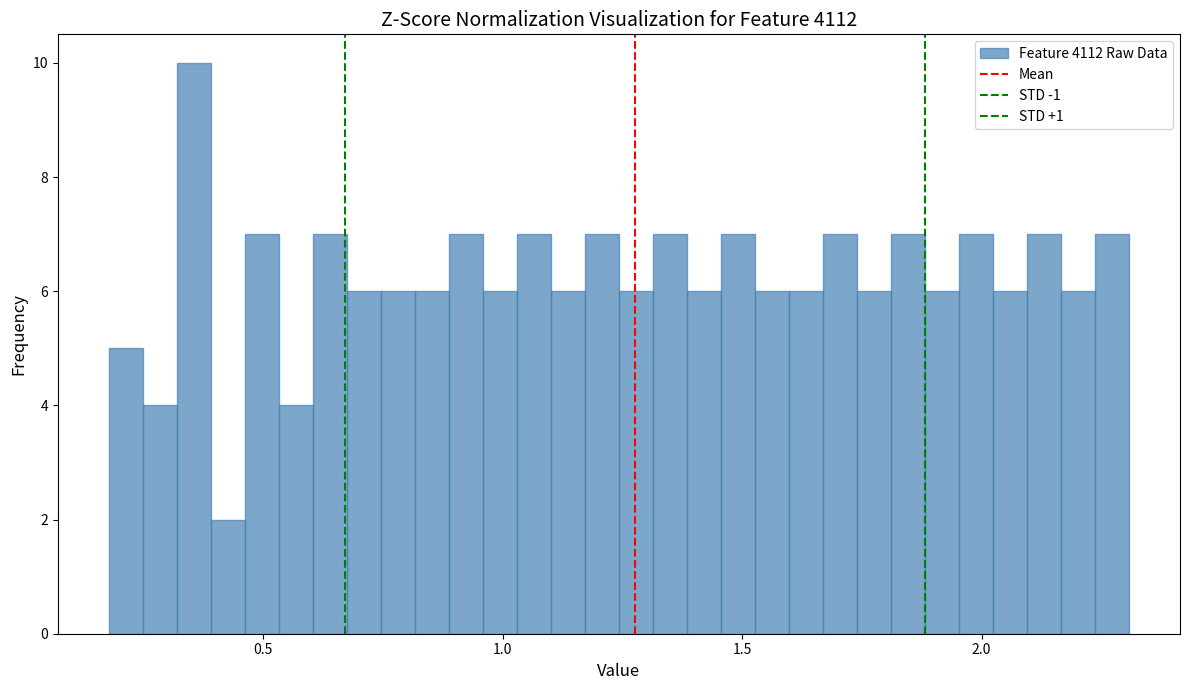

Read against the x-axis, roughly where is the centre of the tallest bar?

0.35